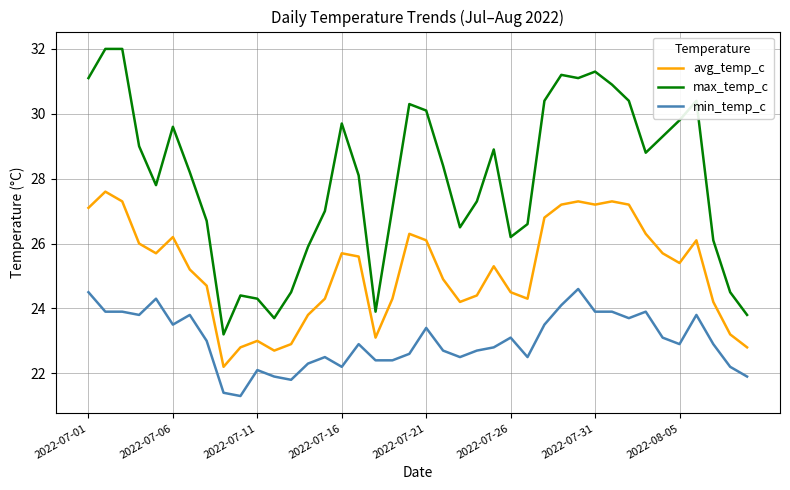

List the series in order of their peak value, highest first.

max_temp_c, avg_temp_c, min_temp_c